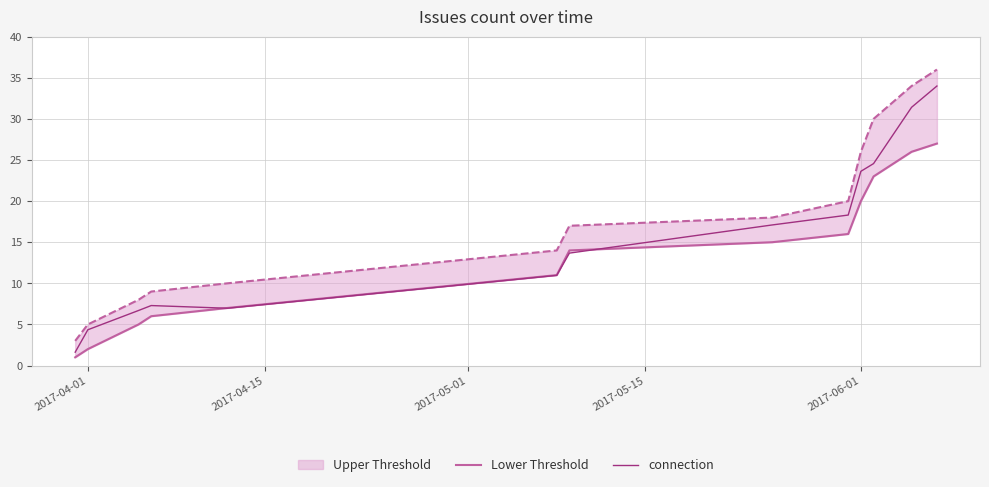

Is it true that connection equals 23.6 at 2017-06-01?

True